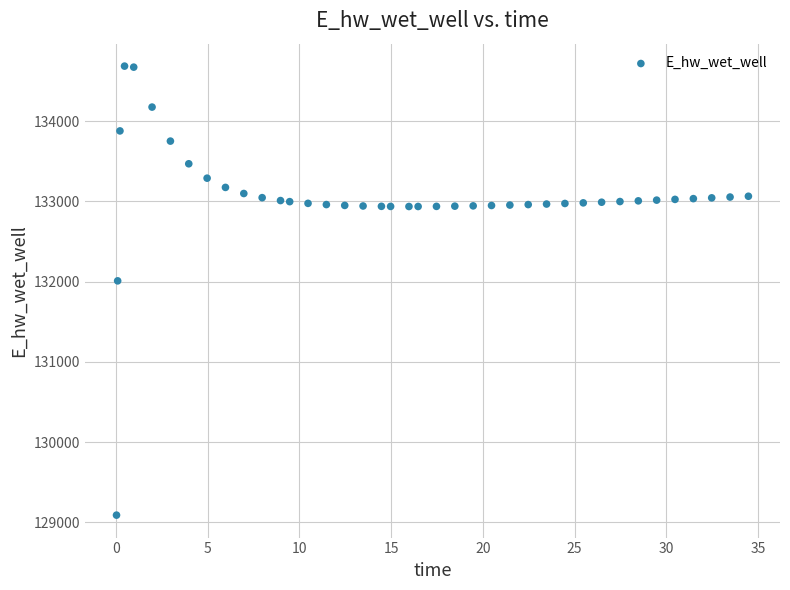

What Y value in the scatter plot is closest to 131887?

132009.4